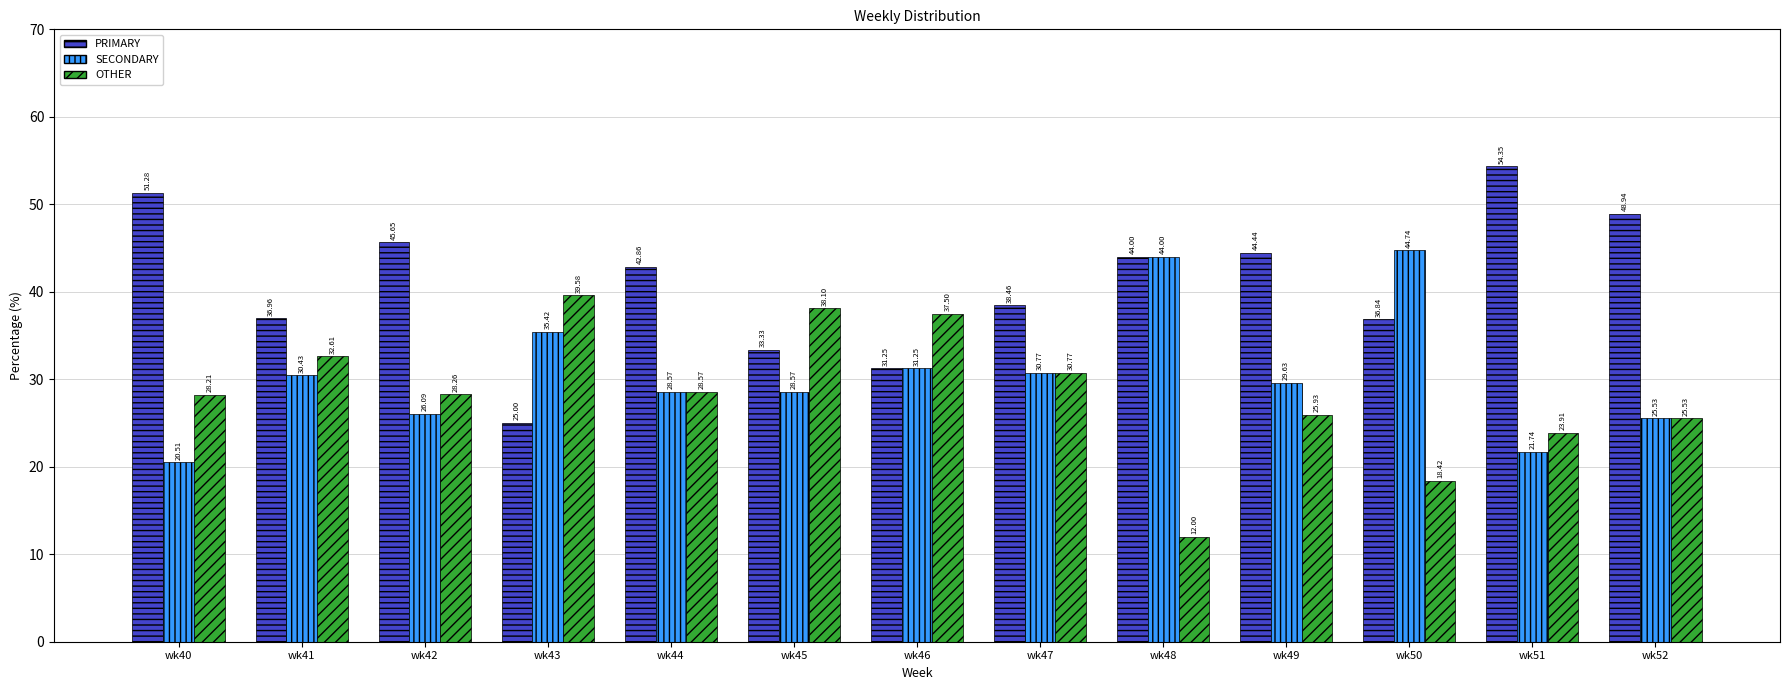

Which category has the highest value across all series?

wk51